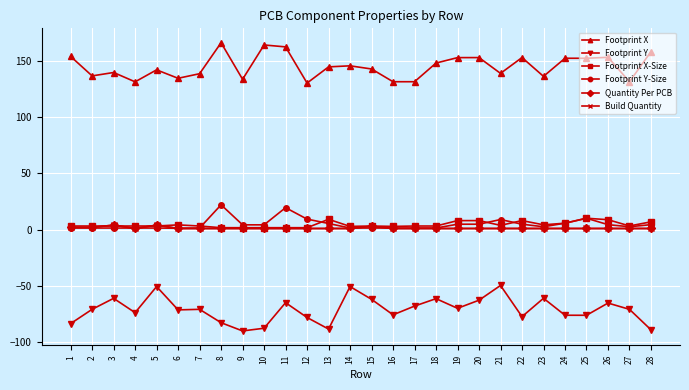

Is it true that Footprint X equals 136.0 at 23?

True